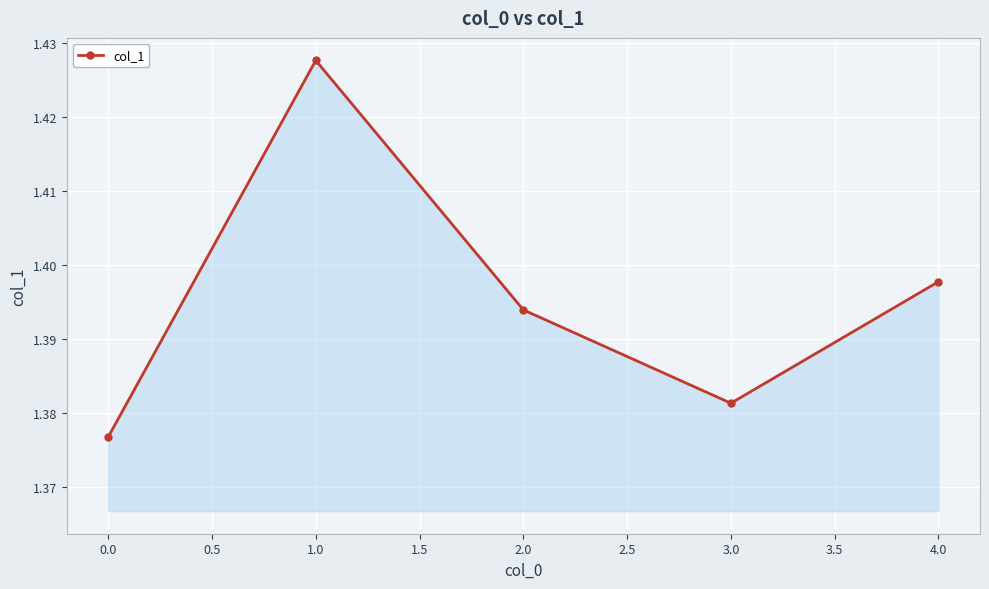

Rank the categories by value from lowest to highest.

0.0, 3.0, 2.0, 4.0, 1.0